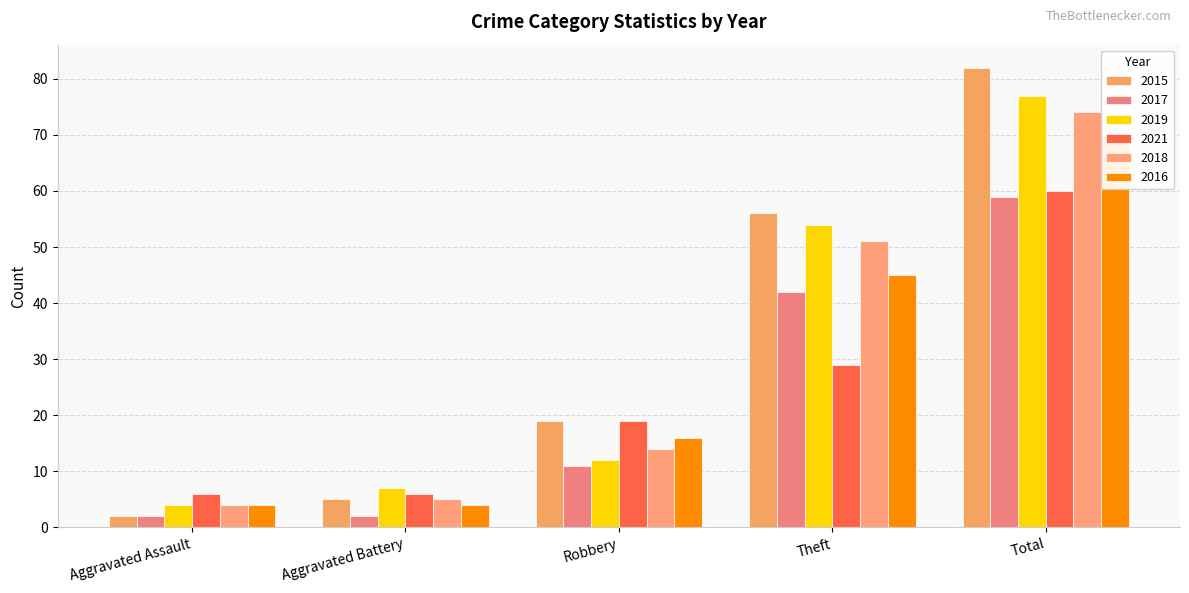

What is the minimum value for 2019?

4